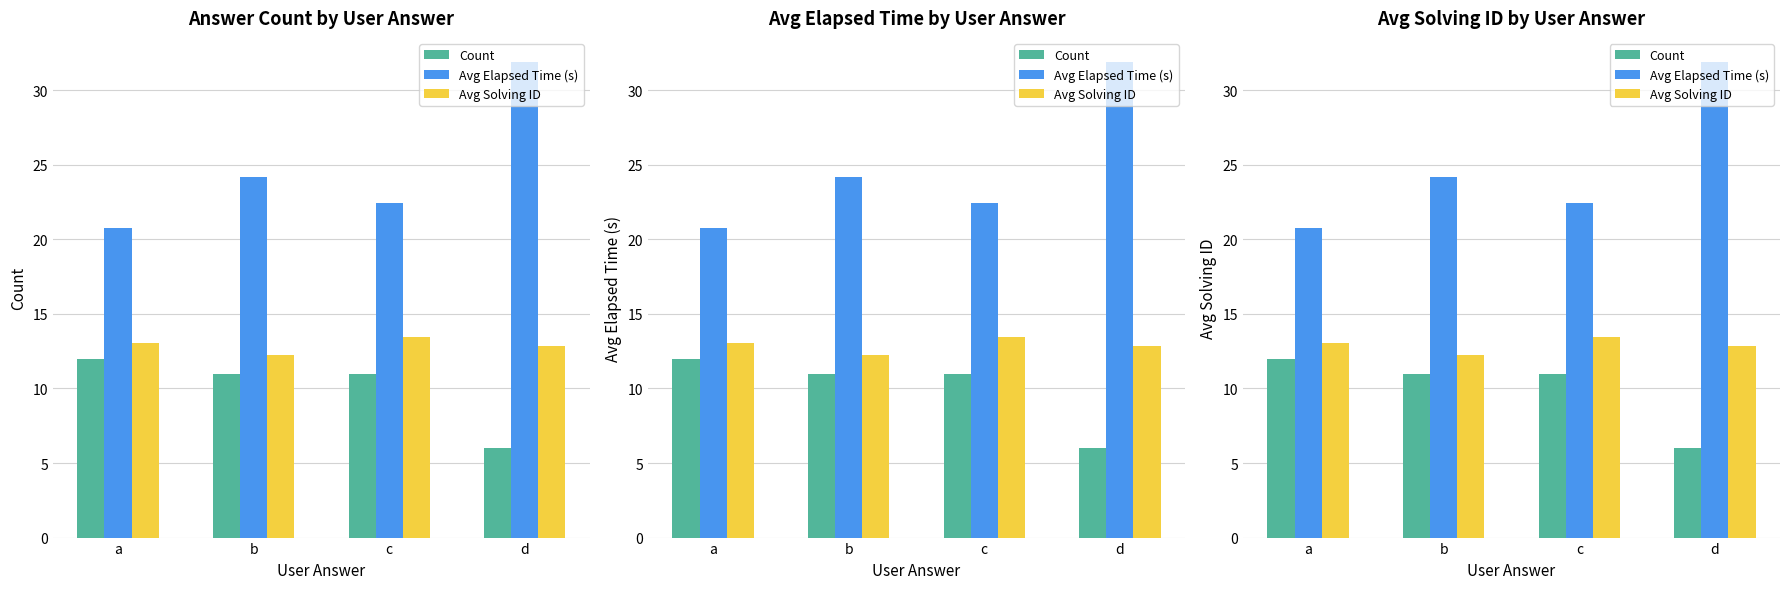

True or false: Avg Solving ID has a value of 5.1 at b.

False